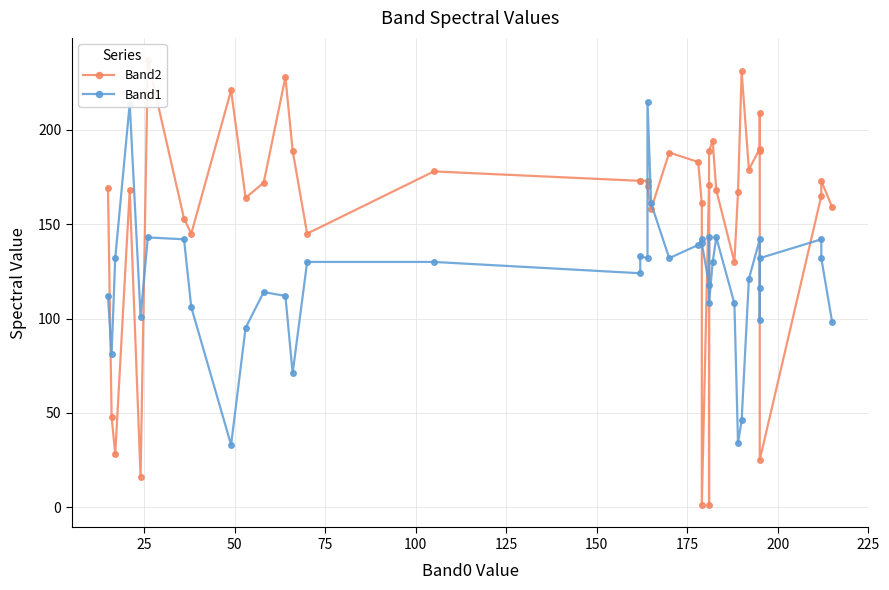

Does the chart have visible grid lines?

Yes